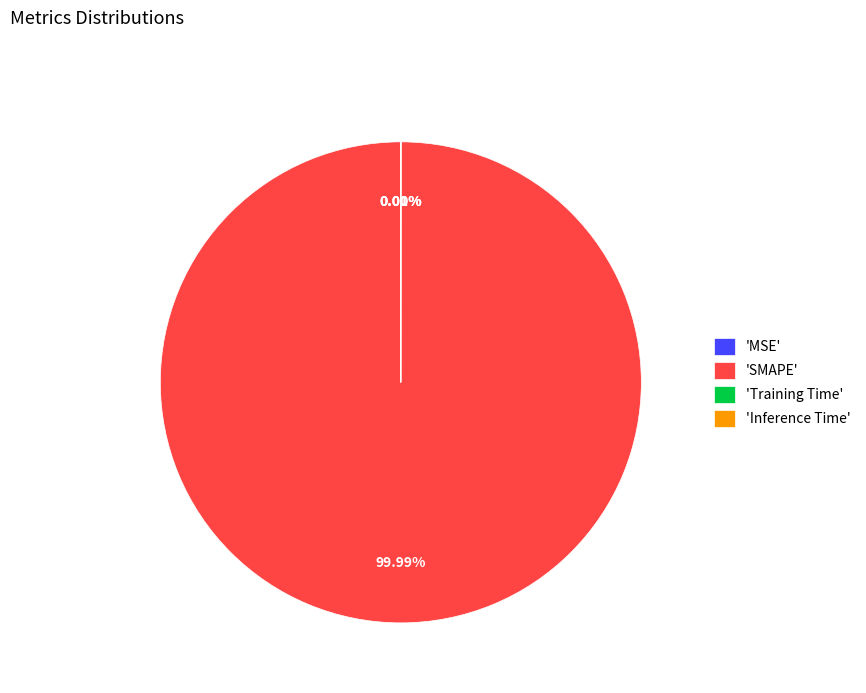

What portion of the pie excludes Inference Time?

100.0%